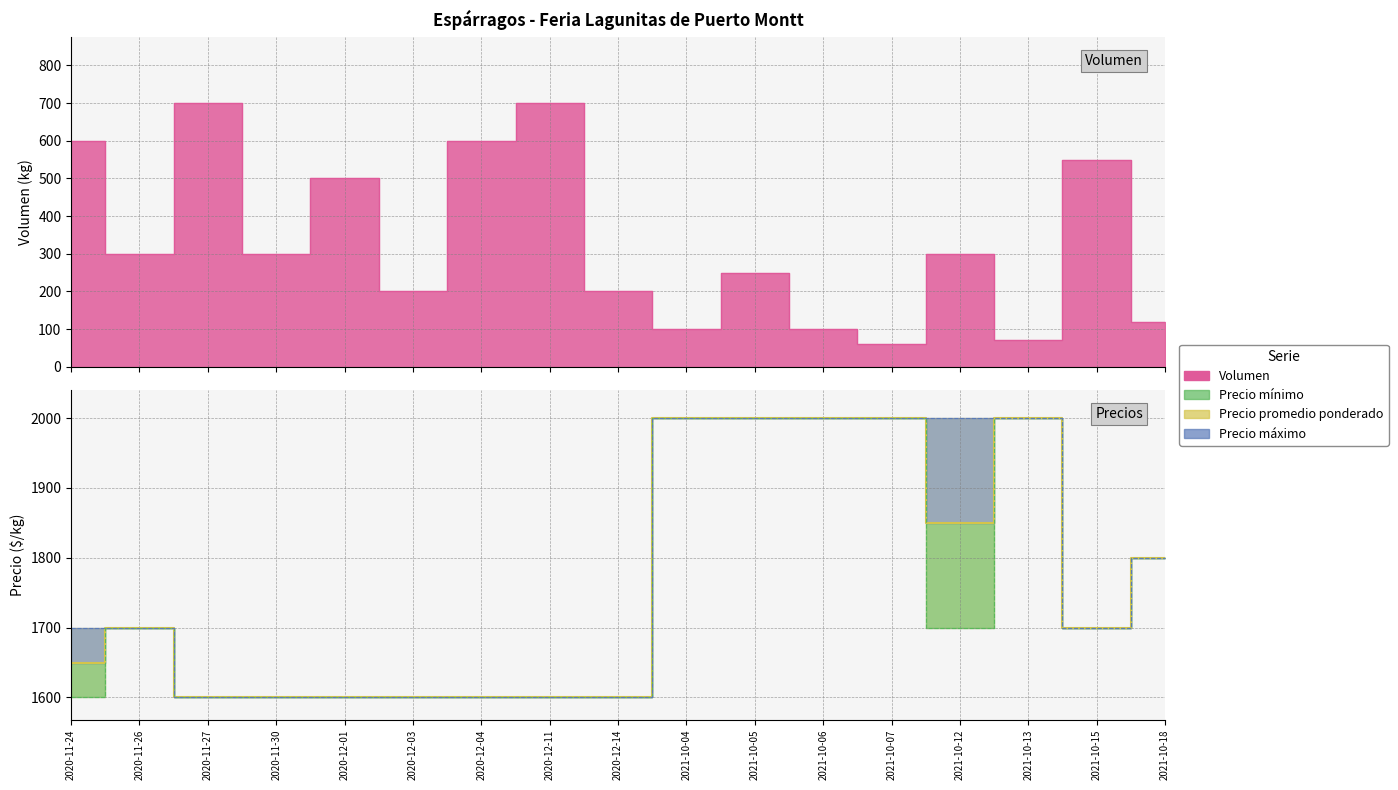

What position from the left is 2021-10-06?

12